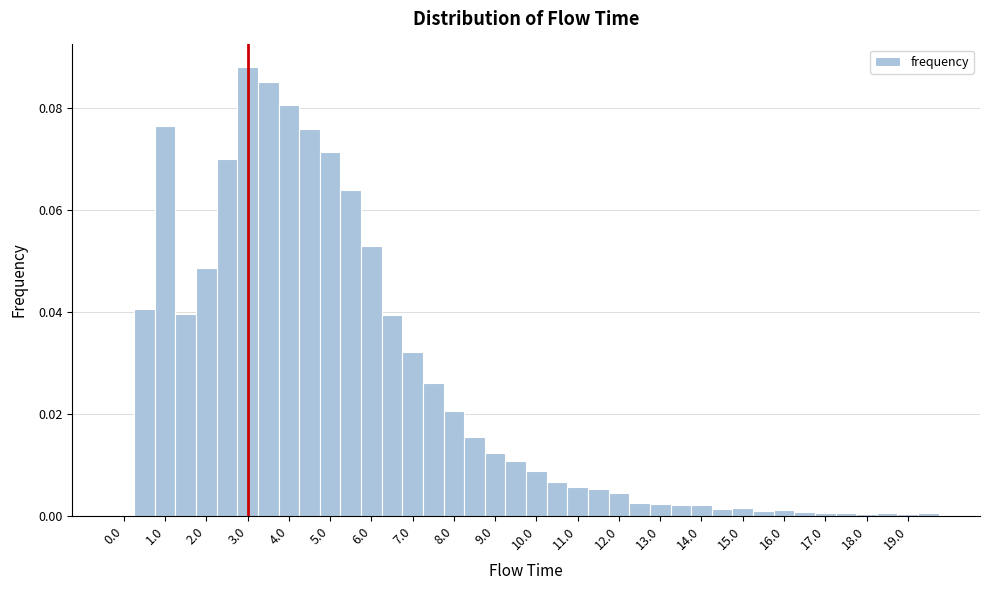

Reading left to right, transcribe this chart: for each bar, give the range it covers on the x-axis and its height. Neither the bar edges nor the heights are printed on the chart, so give them approximately, as read against the axes.

-0.25 to 0.25: 0
0.25 to 0.75: 0.040
0.75 to 1.25: 0.076
1.25 to 1.75: 0.040
1.75 to 2.25: 0.048
2.25 to 2.75: 0.070
2.75 to 3.25: 0.088
3.25 to 3.75: 0.086
3.75 to 4.25: 0.080
4.25 to 4.75: 0.076
4.75 to 5.25: 0.072
5.25 to 5.75: 0.064
5.75 to 6.25: 0.052
6.25 to 6.75: 0.040
6.75 to 7.25: 0.032
7.25 to 7.75: 0.026
7.75 to 8.25: 0.020
8.25 to 8.75: 0.016
8.75 to 9.25: 0.012
9.25 to 9.75: 0.010
9.75 to 10.25: 0.008
10.25 to 10.75: 0.006
10.75 to 11.25: 0.006
11.25 to 11.75: 0.006
11.75 to 12.25: 0.004
12.25 to 12.75: 0.002
12.75 to 13.25: 0.002
13.25 to 13.75: 0.002
13.75 to 14.25: 0.002
14.25 to 14.75: under 0.002
14.75 to 15.25: under 0.002
15.25 to 15.75: under 0.002
15.75 to 16.25: under 0.002
16.25 to 16.75: under 0.002
16.75 to 17.25: under 0.002
17.25 to 17.75: under 0.002
17.75 to 18.25: under 0.002
18.25 to 18.75: under 0.002
18.75 to 19.25: under 0.002
19.25 to 19.75: under 0.002